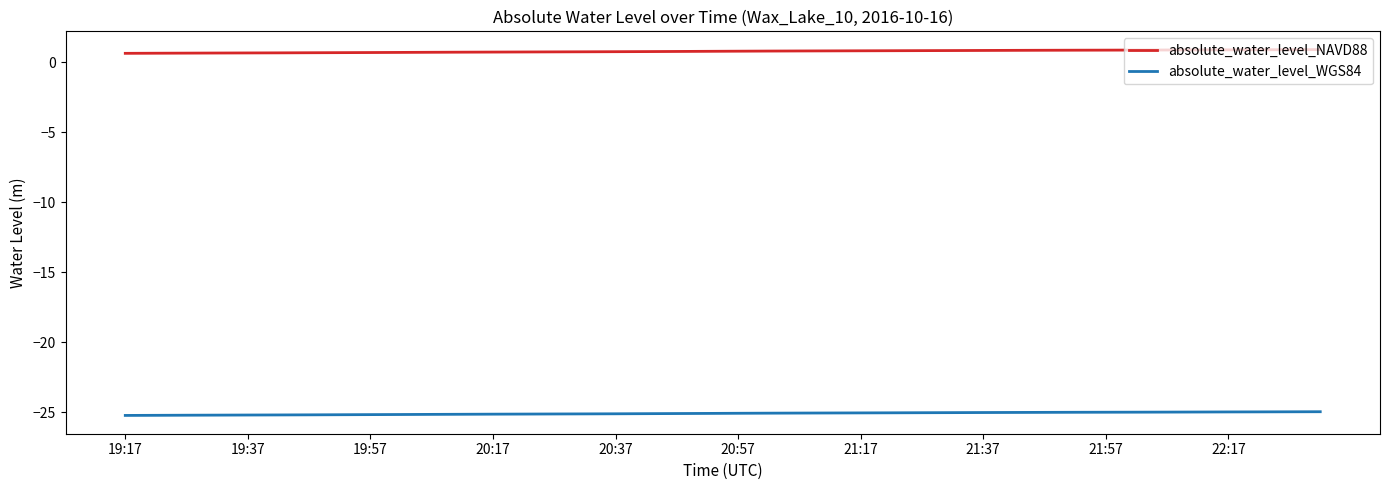

Which series has the largest total across all categories?

absolute_water_level_NAVD88